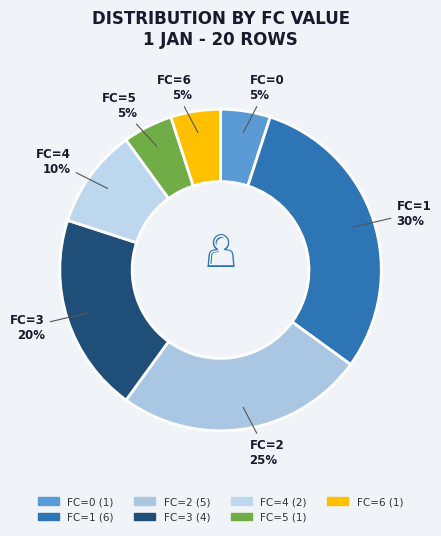

How many slices are in this pie chart?

7